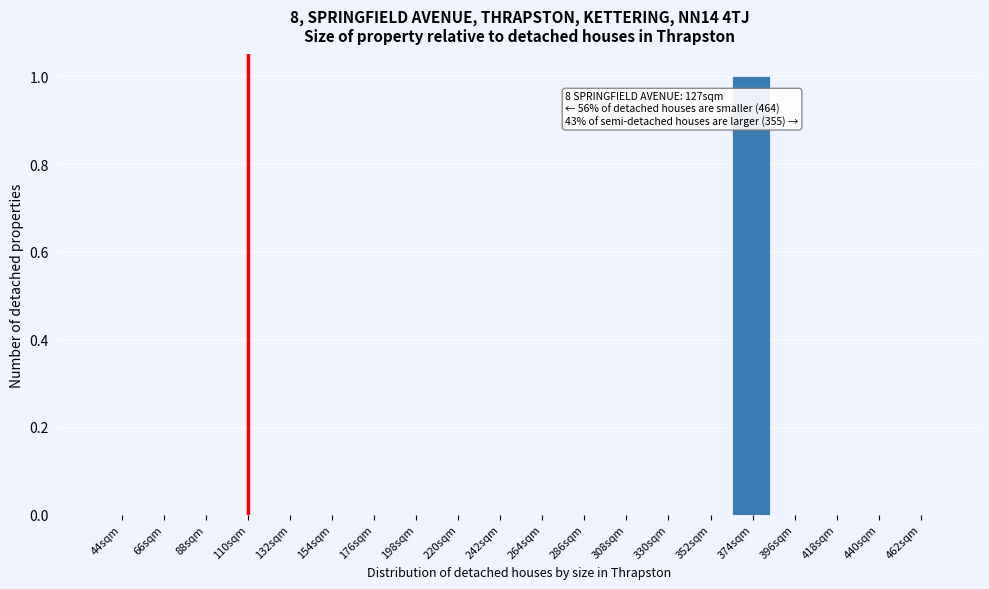

Reading right to left, list all the values displayed in this chart.

462sqm=0	440sqm=0	418sqm=0	396sqm=0	374sqm=1	352sqm=0	330sqm=0	308sqm=0	286sqm=0	264sqm=0	242sqm=0	220sqm=0	198sqm=0	176sqm=0	154sqm=0	132sqm=0	110sqm=0	88sqm=0	66sqm=0	44sqm=0